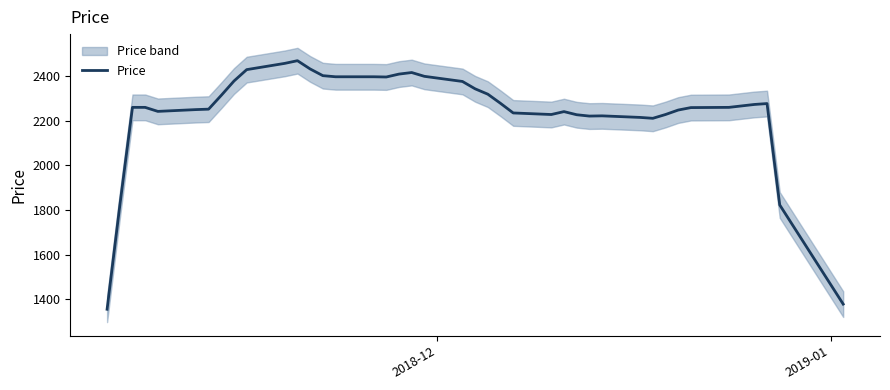

Does the chart have visible grid lines?

No